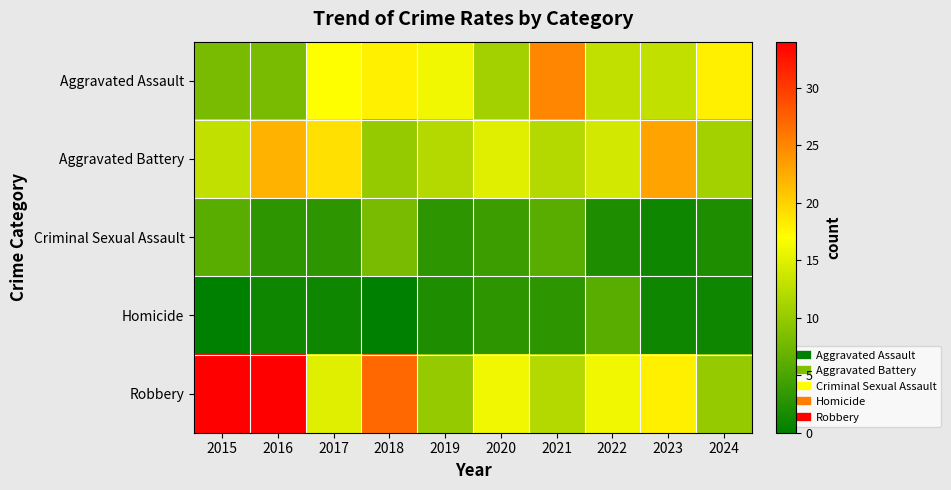

What is the total value across all series at 2023?

56